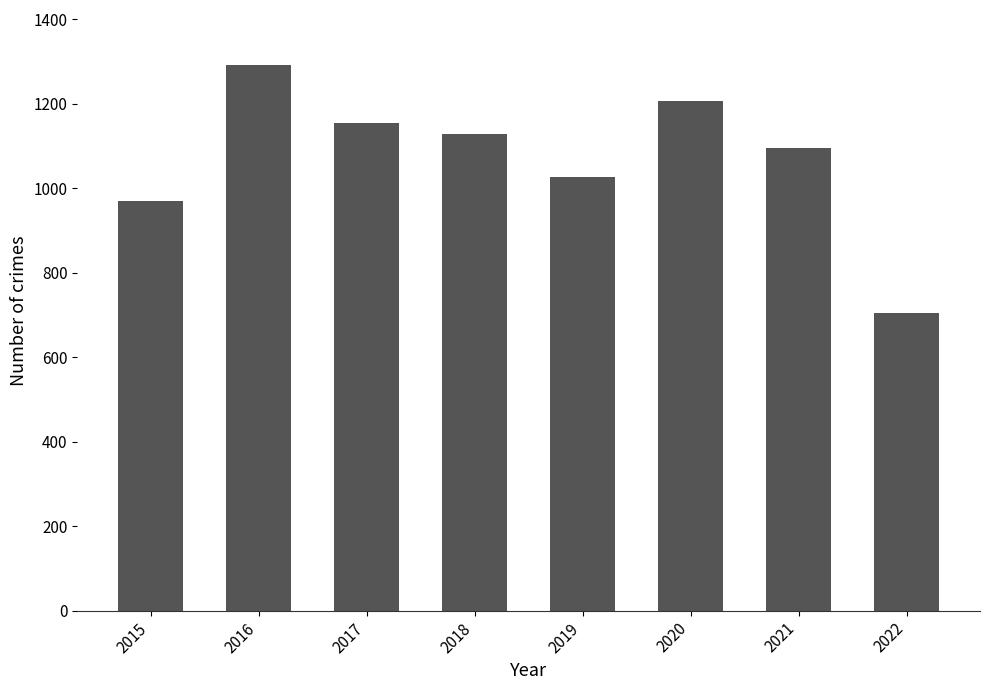

What is the difference between the maximum and minimum values?

587